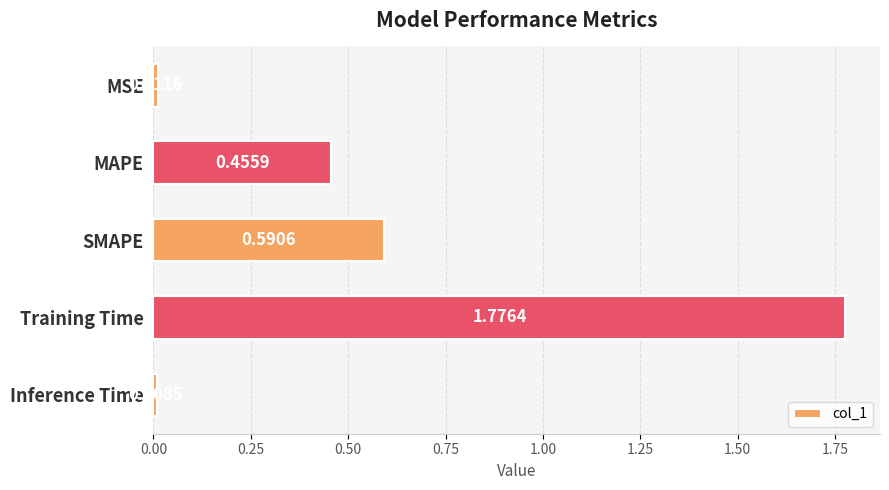

List the labels in order of value, smallest first.

Inference Time, MSE, MAPE, SMAPE, Training Time